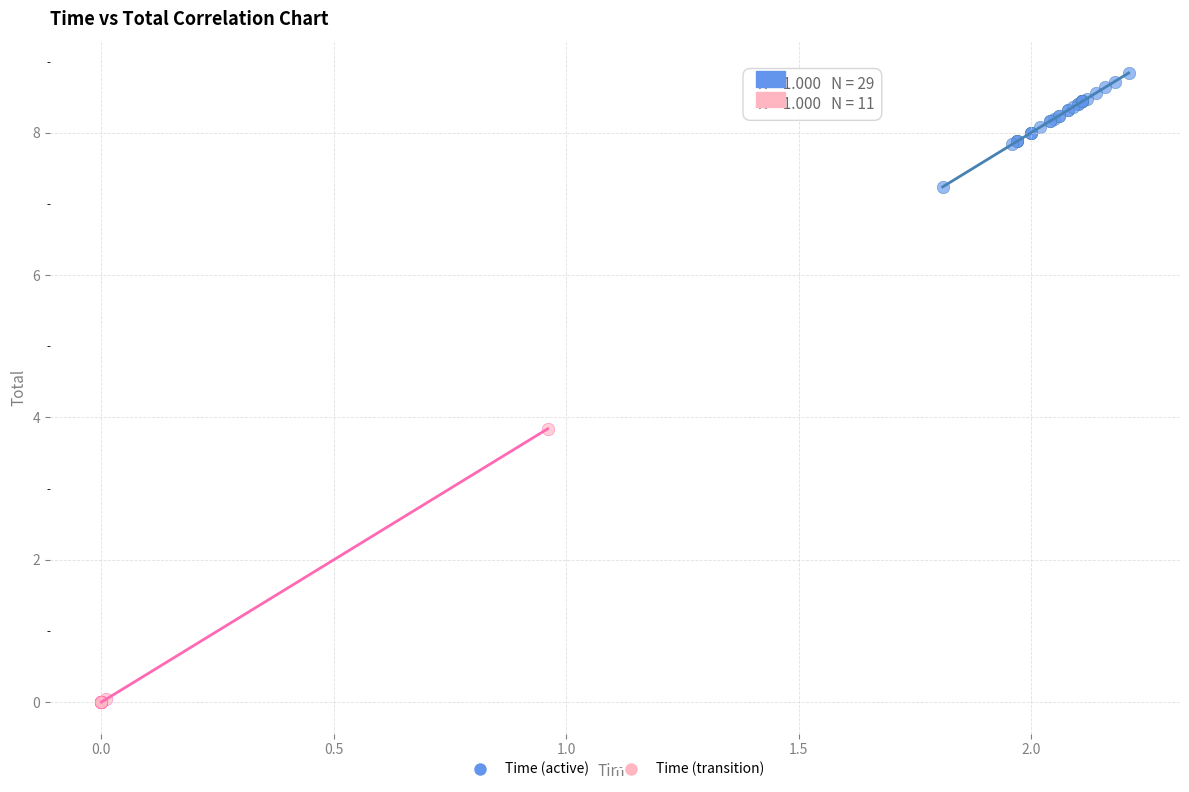

What are all the series names shown in the legend?

Time (active), Time (transition)